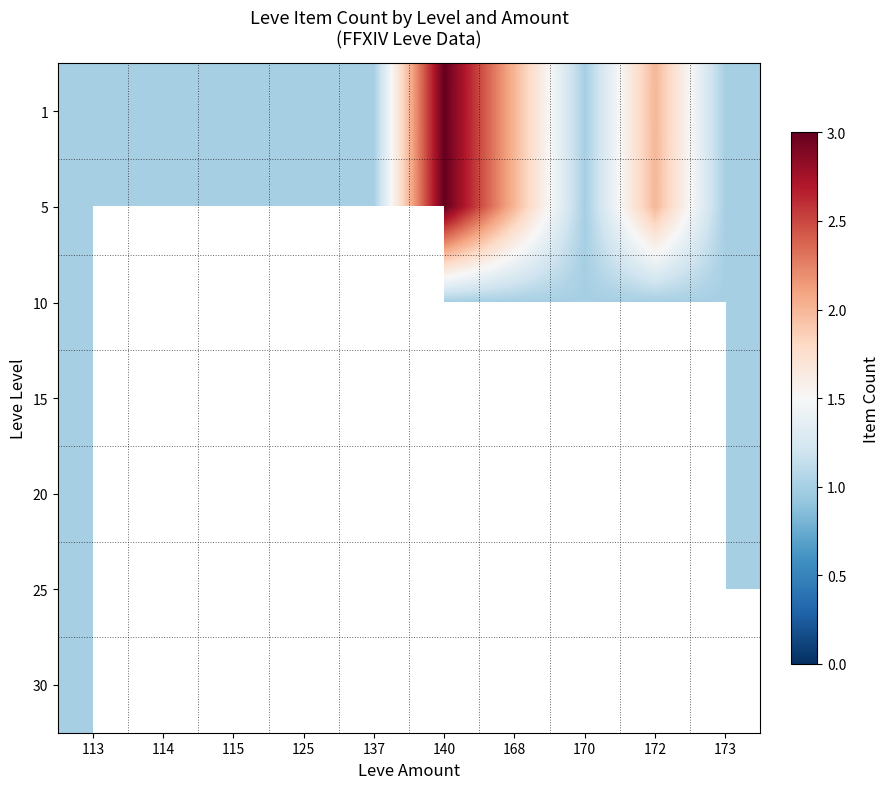

The 5 series shows 1.3 at 125. True or false?

False